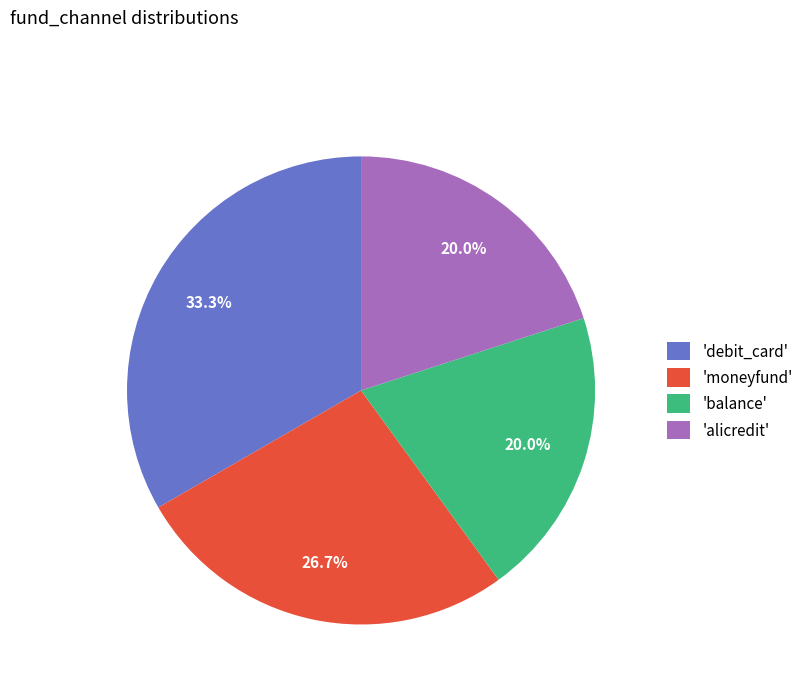

How many segments does this pie chart have?

4